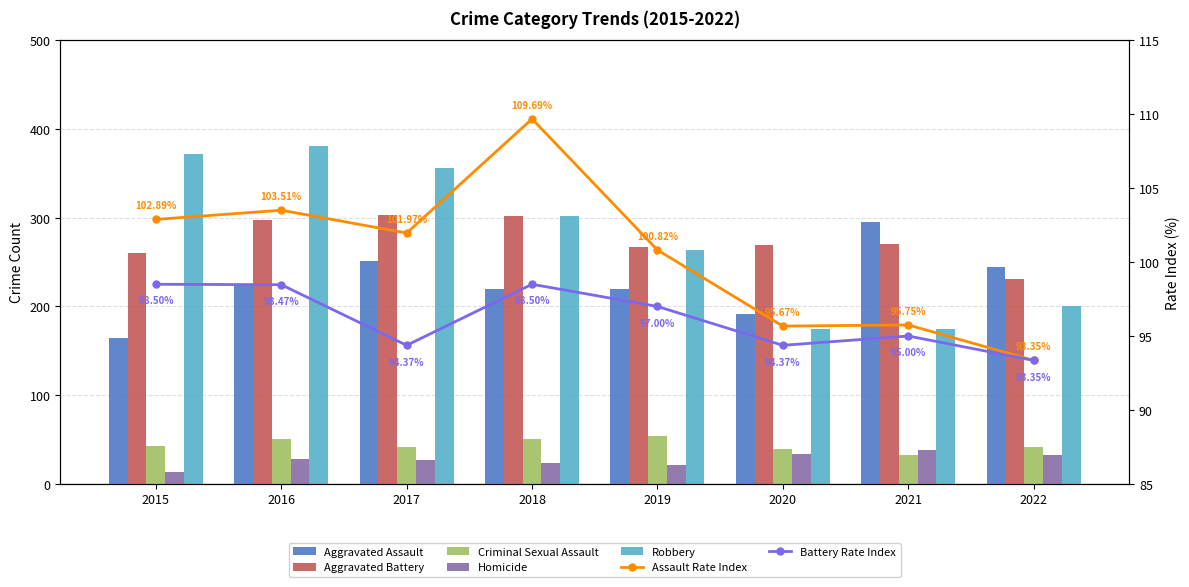

At which category is the sum across all series the highest?

2016